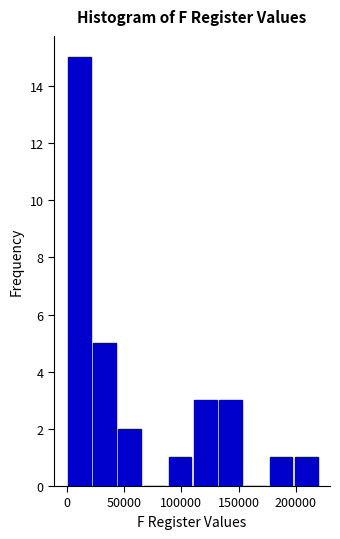

How tall is the bar that spans 130000 to 155000 on the x-axis? Neither the bar edges nor the heights are printed on the chart, so give them approximately, as read against the axes.

3